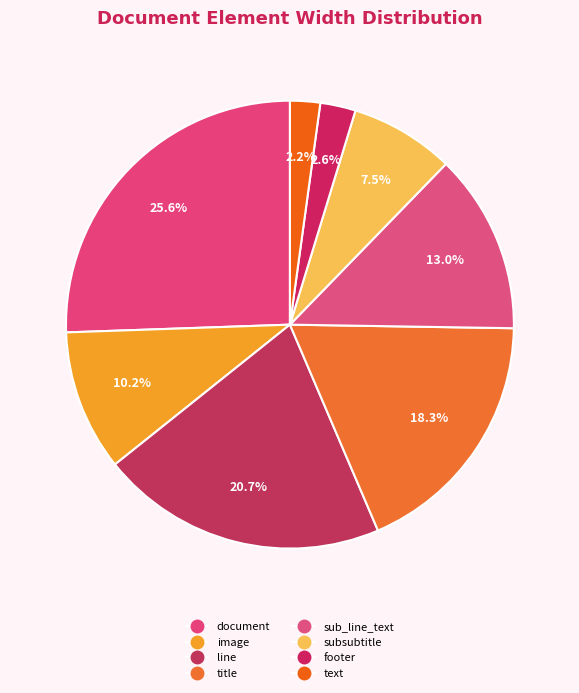

The subsubtitle slice represents 1% of the pie. True or false?

False